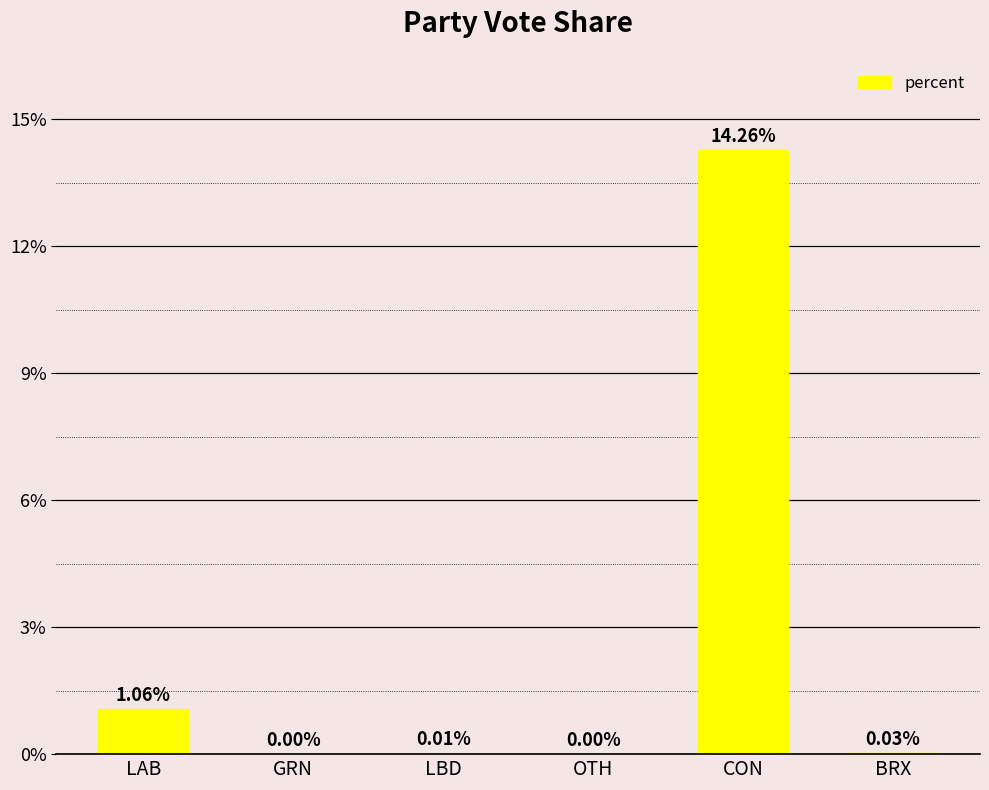

What is the change in value from LAB to OTH?

-1.1